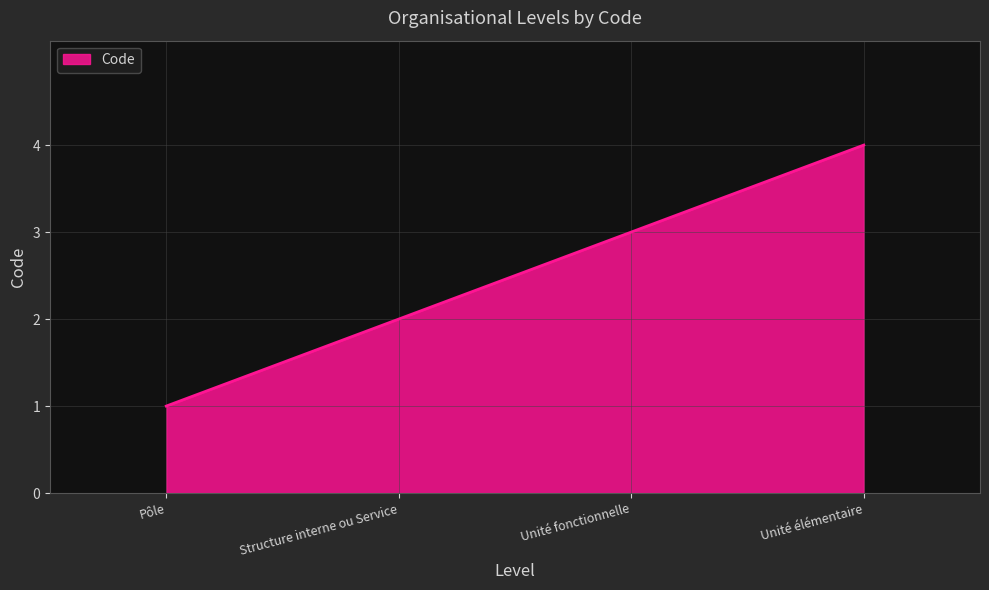

Rank the categories by value from lowest to highest.

Pôle, Structure interne ou Service, Unité fonctionnelle, Unité élémentaire